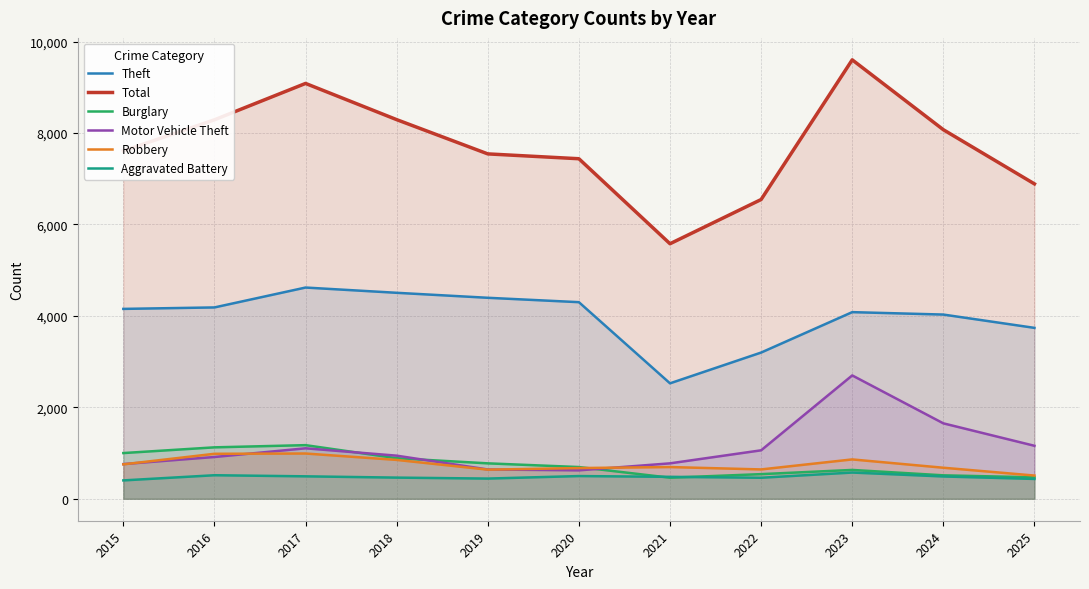

After their last crossing, which series has the higher values: Burglary or Robbery?

Robbery